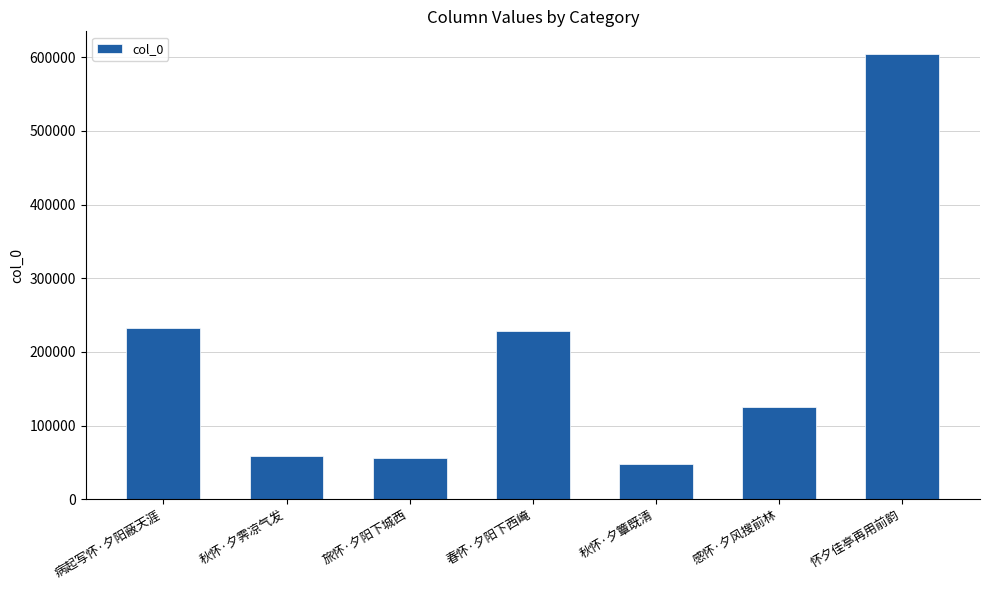

What is the difference between the maximum and minimum values?

557217